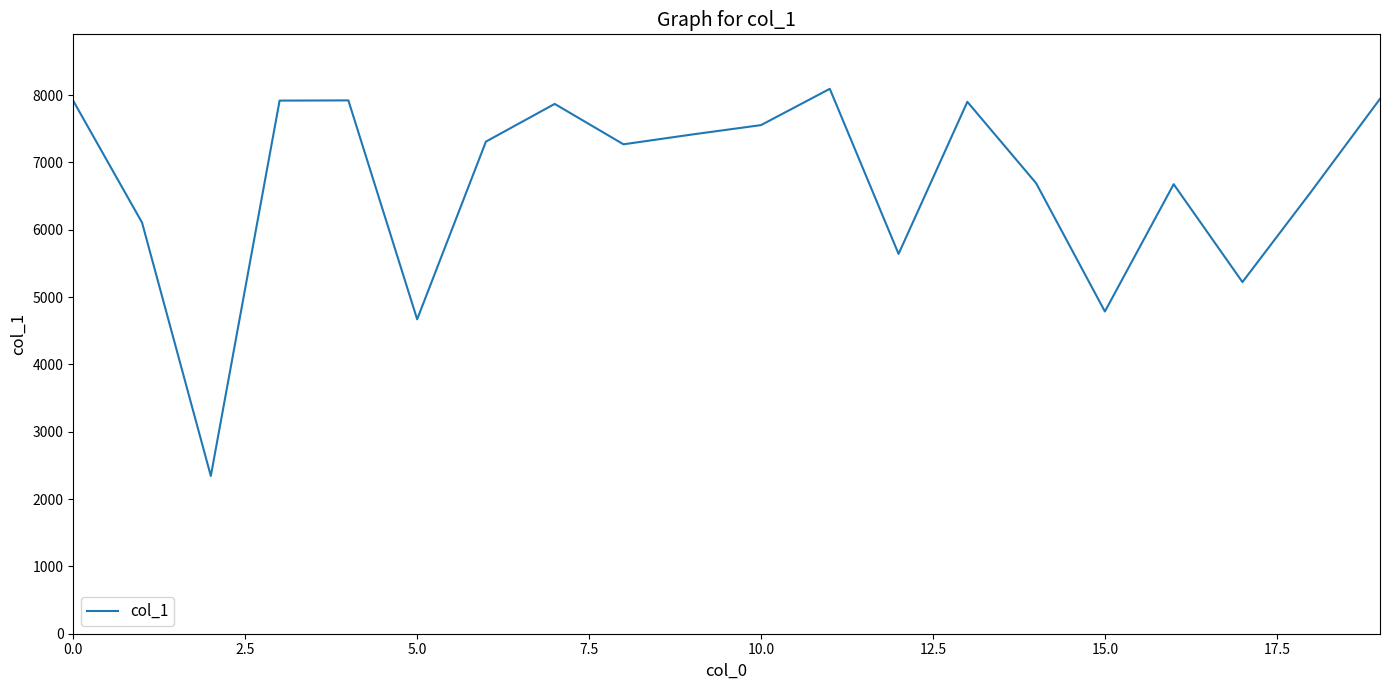

What is the smallest value displayed?

2343